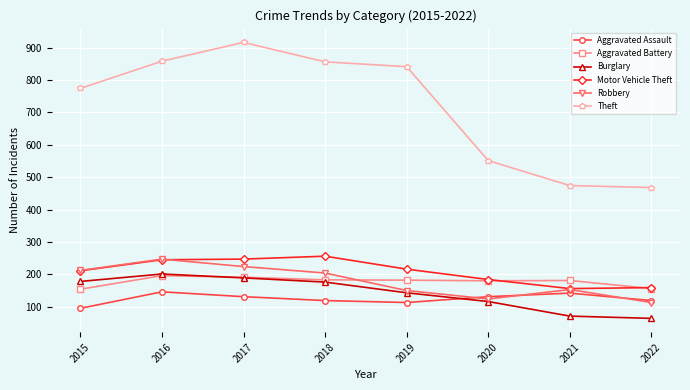

What is the difference between the maximum and second lowest values in the Motor Vehicle Theft series?

97